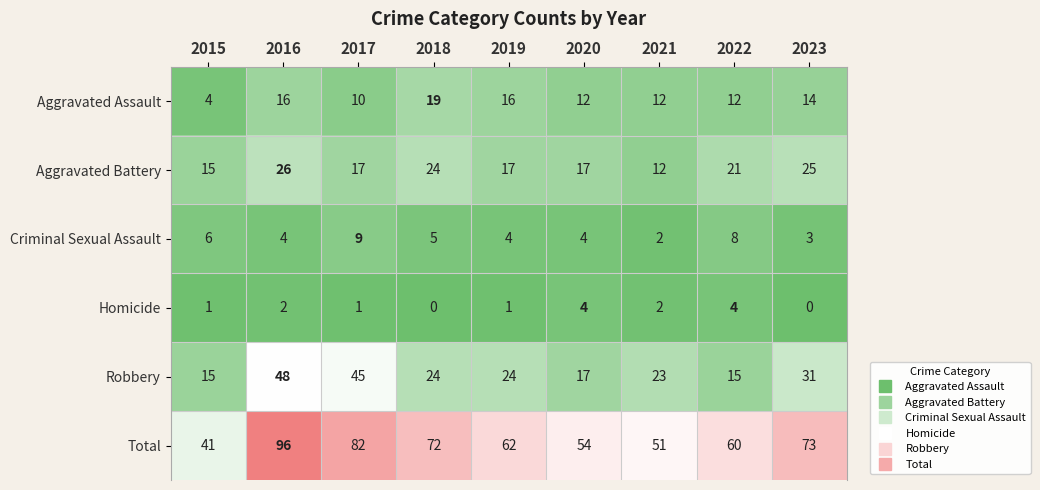

What is the average value of the Robbery series?

27